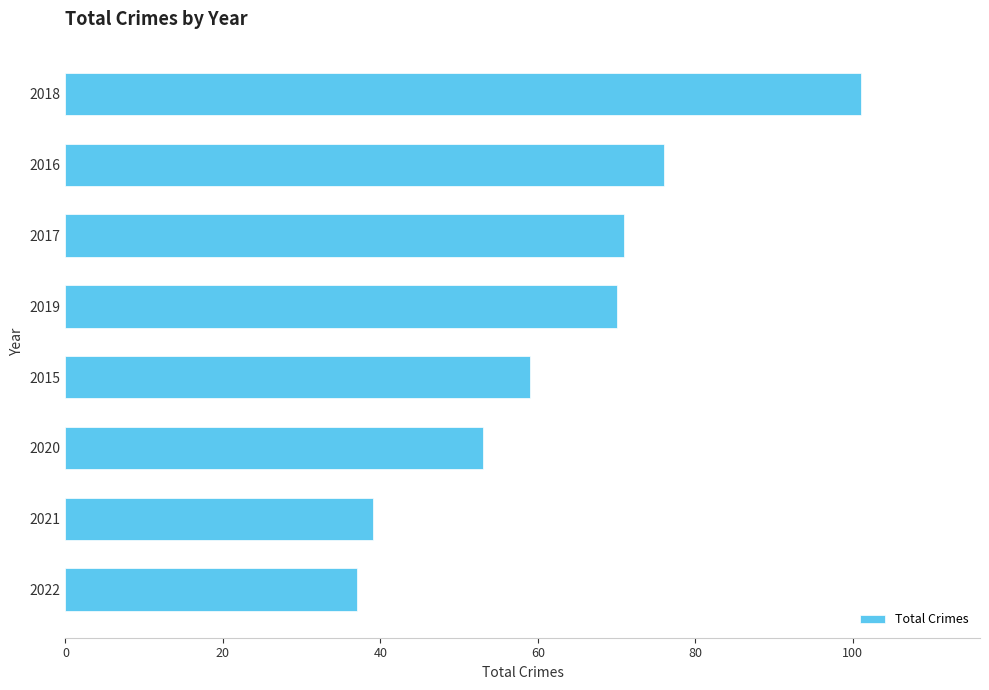

List the labels in order of value, largest first.

2018, 2016, 2017, 2019, 2015, 2020, 2021, 2022